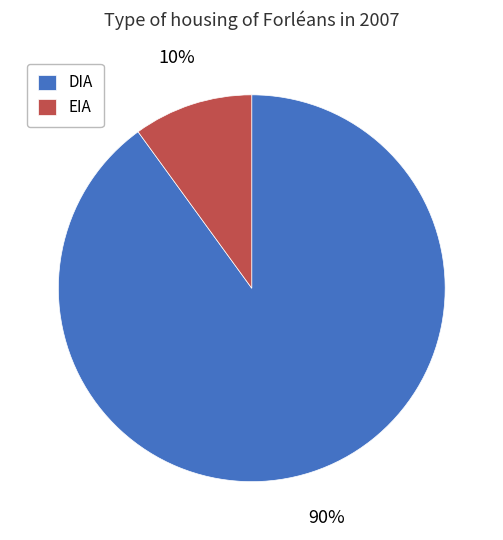

Is there a majority slice in this chart?

Yes